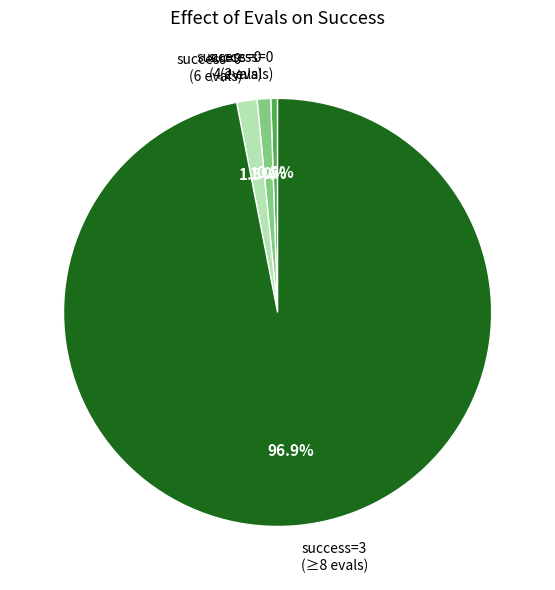

Between success=3 (≥8 evals) and success=0 (6 evals), which is larger?

success=3 (≥8 evals)